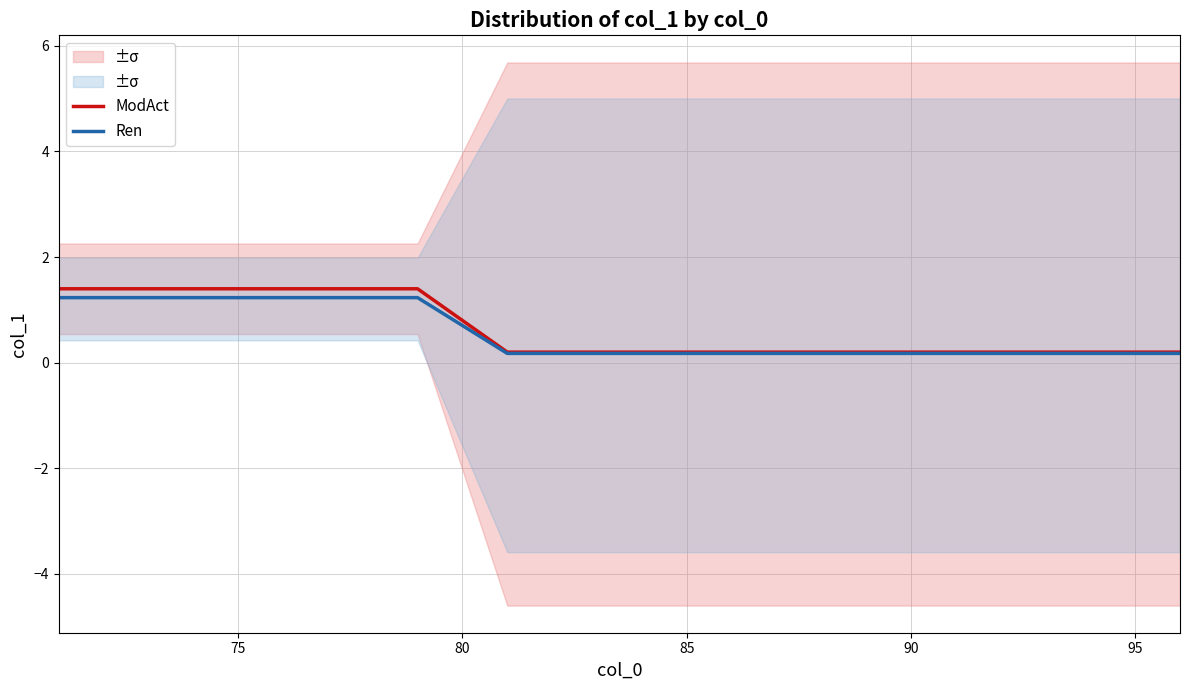

True or false: ModAct has a value of 0.2 at 85.

True